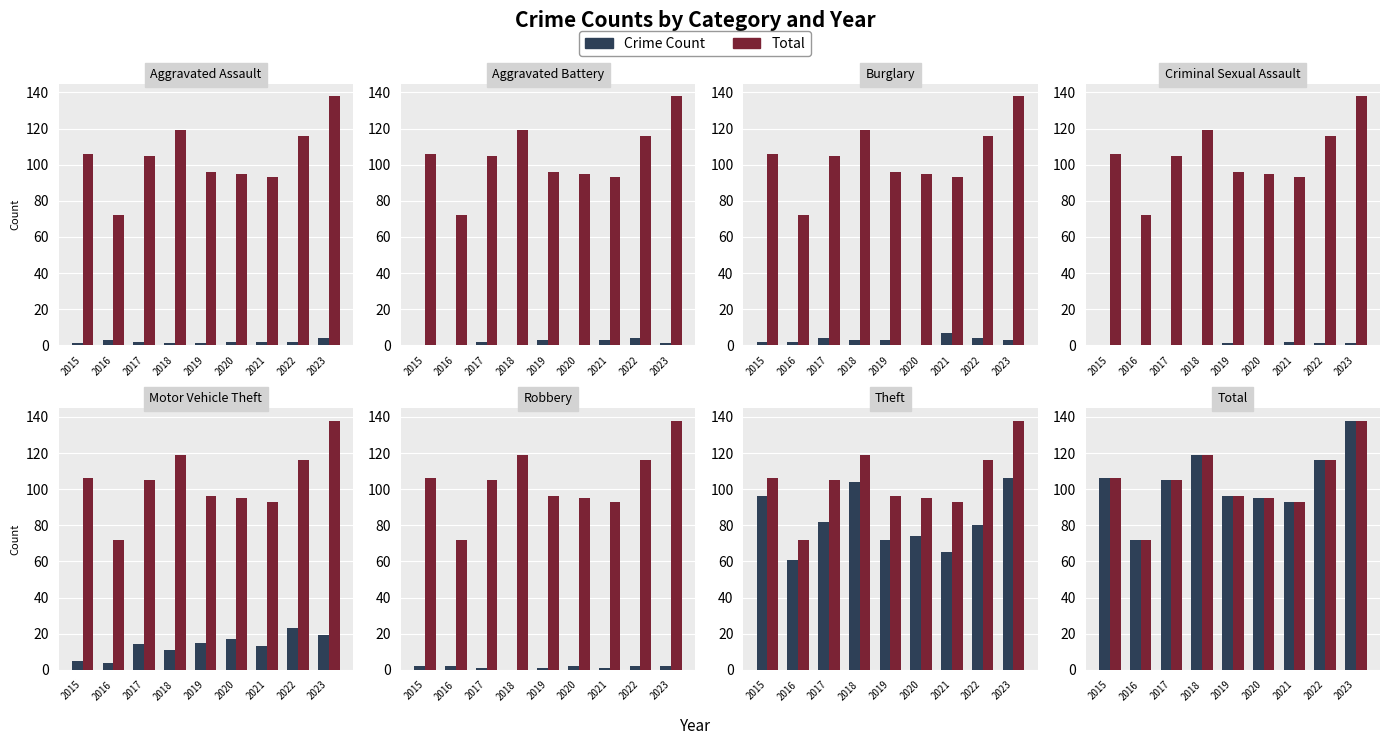

What is the maximum value for Total?

138